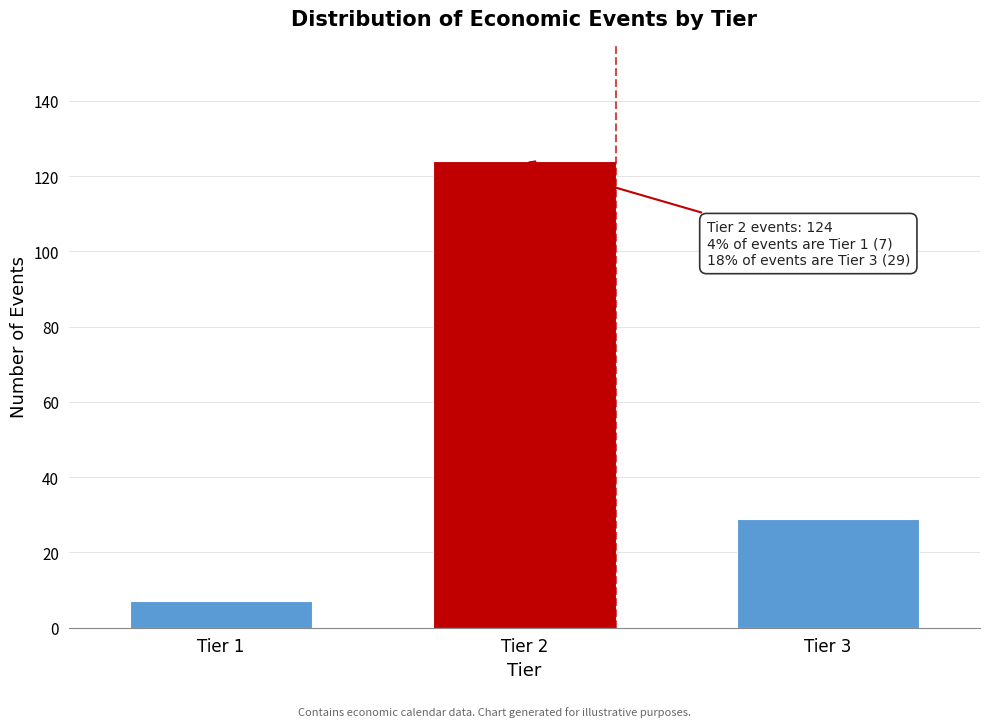

Reading left to right, extract all data points from this chart.

Tier 1=7	Tier 2=124	Tier 3=29